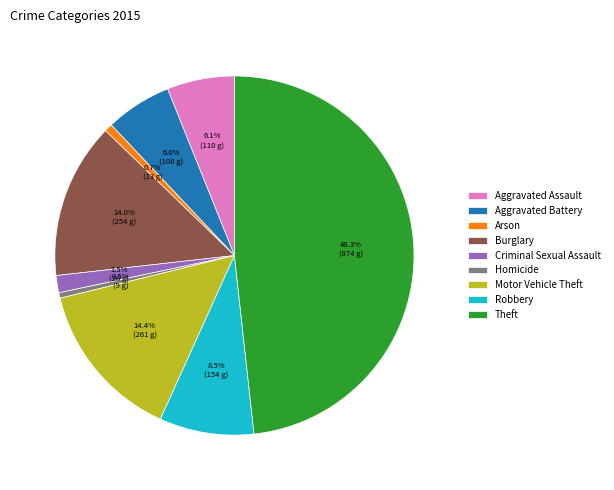

Which slice is the largest?

Theft